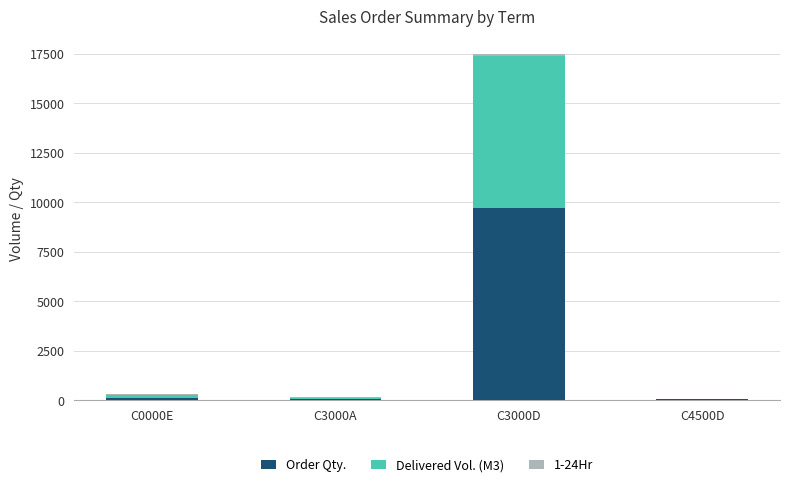

True or false: Order Qty. has a value of 66 at C3000A.

True